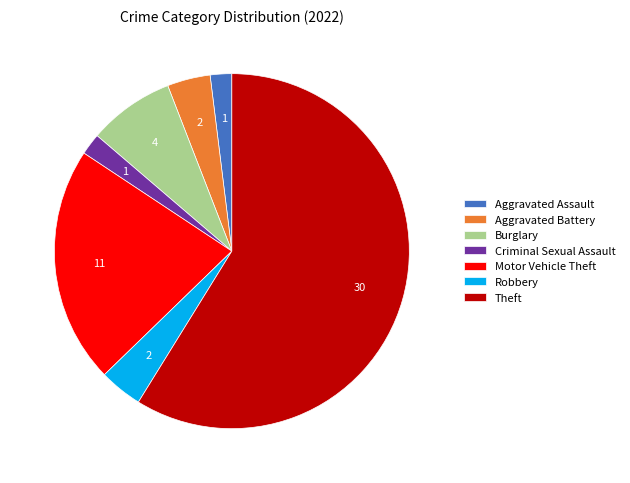

Is the sum of Burglary and Aggravated Assault greater than half?

No